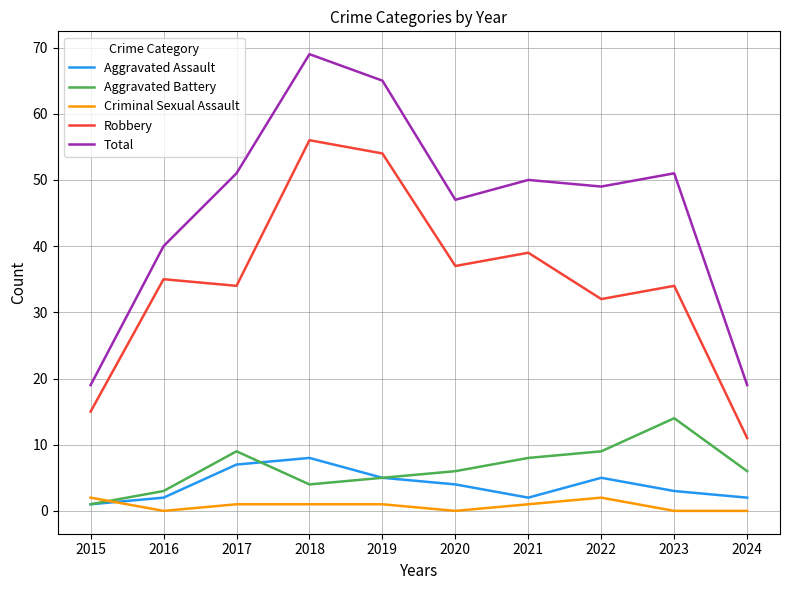

What are all the series names shown in the legend?

Aggravated Assault, Aggravated Battery, Criminal Sexual Assault, Robbery, Total